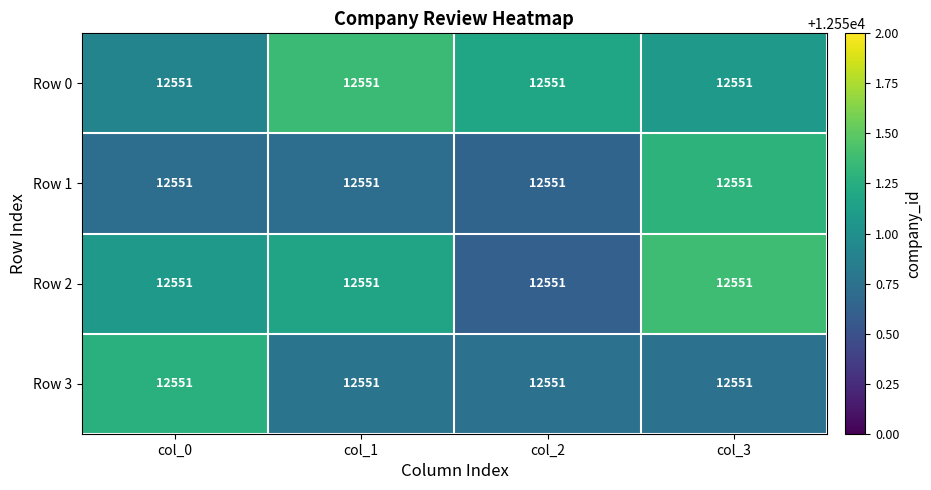

What is the difference between the maximum and minimum values in the Row 3 series?

0.5